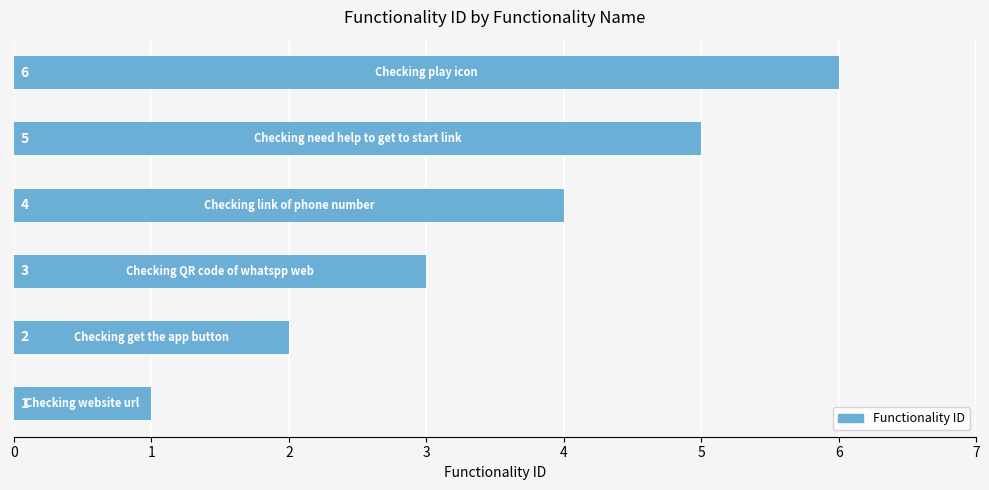

What is the average value?

4